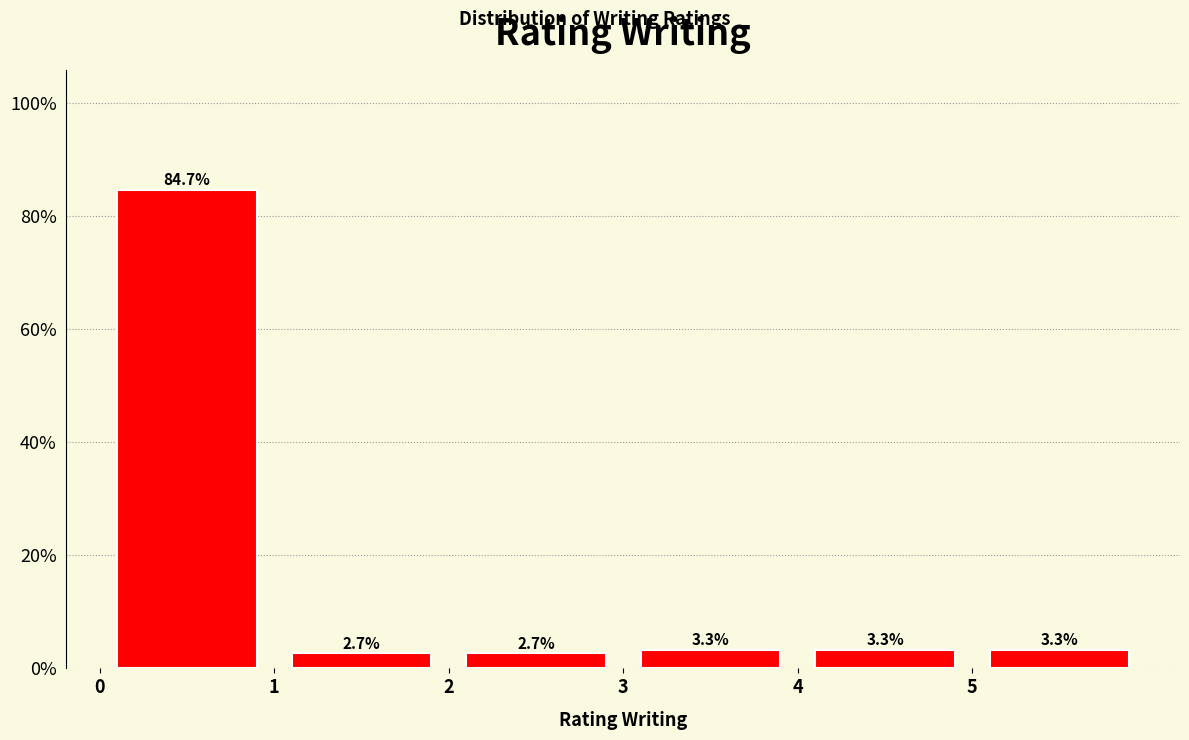

Reading left to right, list every bar in this chart as the range it spans on the x-axis followed by its height.

0 to 1: 84.7
1 to 2: 2.7
2 to 3: 2.7
3 to 4: 3.3
4 to 5: 3.3
5 to 6: 3.3